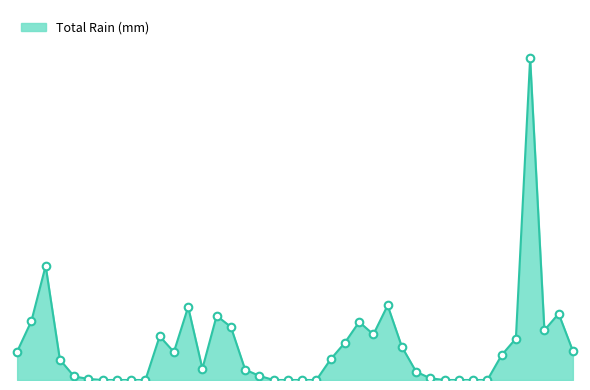

Is this an area chart (filled region under the line)?

Yes